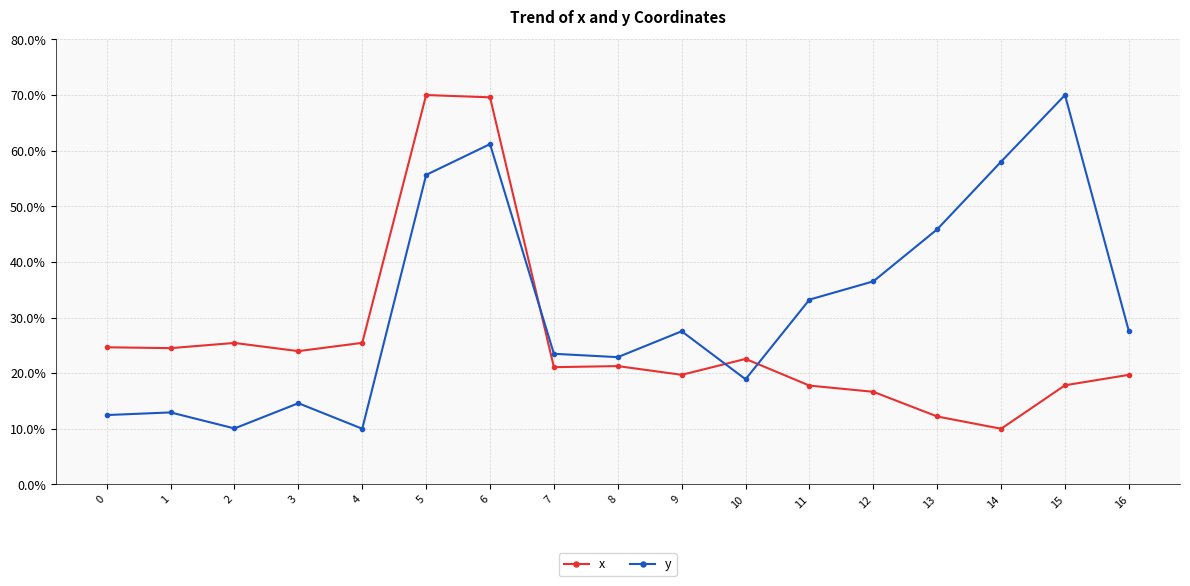

At which category is the sum across all series the highest?

6